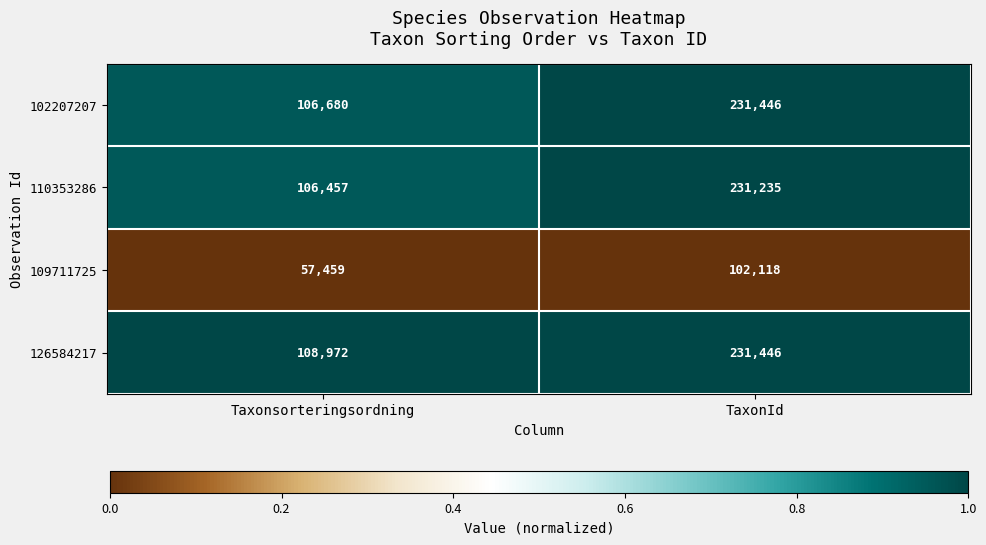

List the labels in order of 102207207 value, largest first.

TaxonId, Taxonsorteringsordning